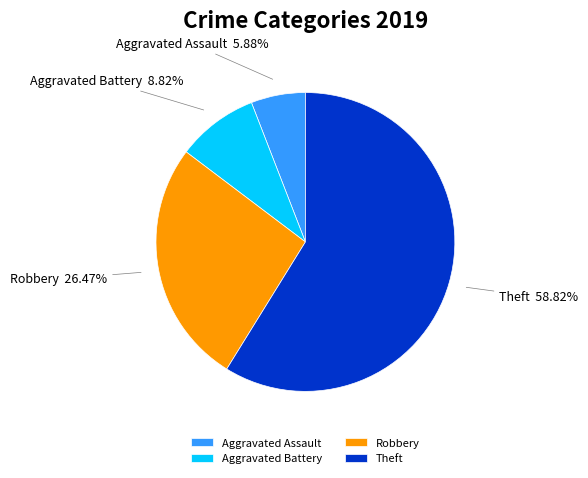

What is the largest slice in the pie chart?

Theft